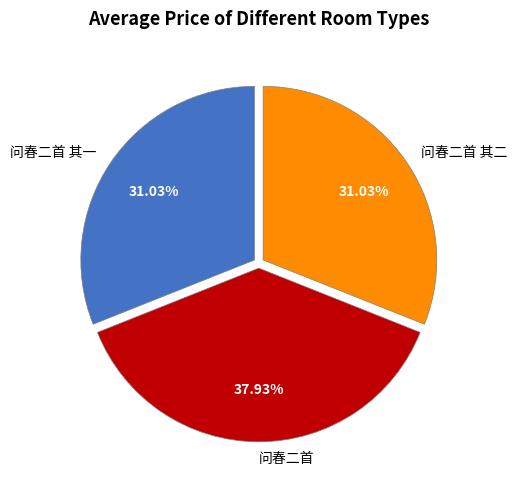

Is there a majority slice in this chart?

No